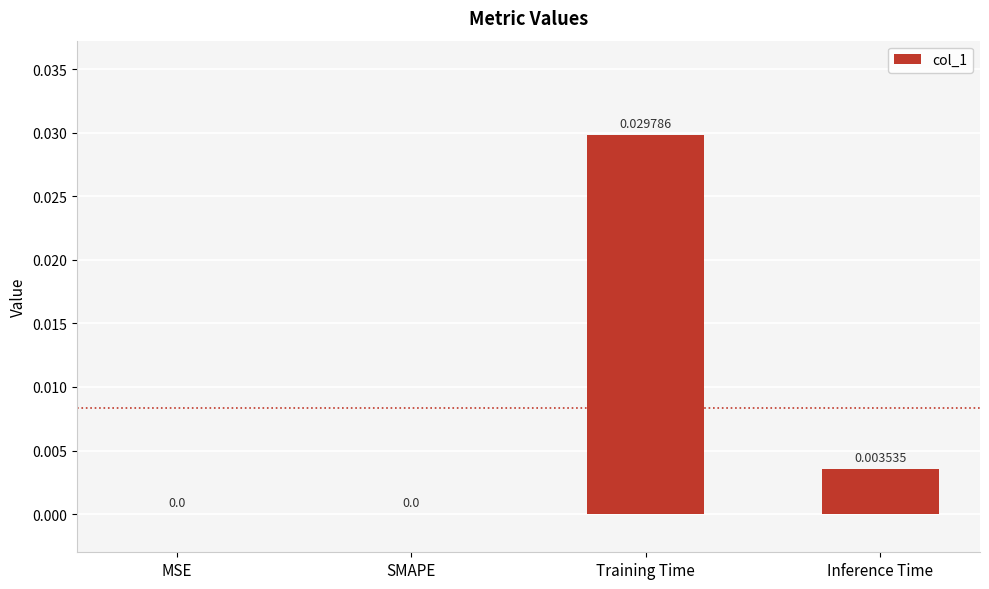

Which has a higher value, Training Time or SMAPE?

Training Time